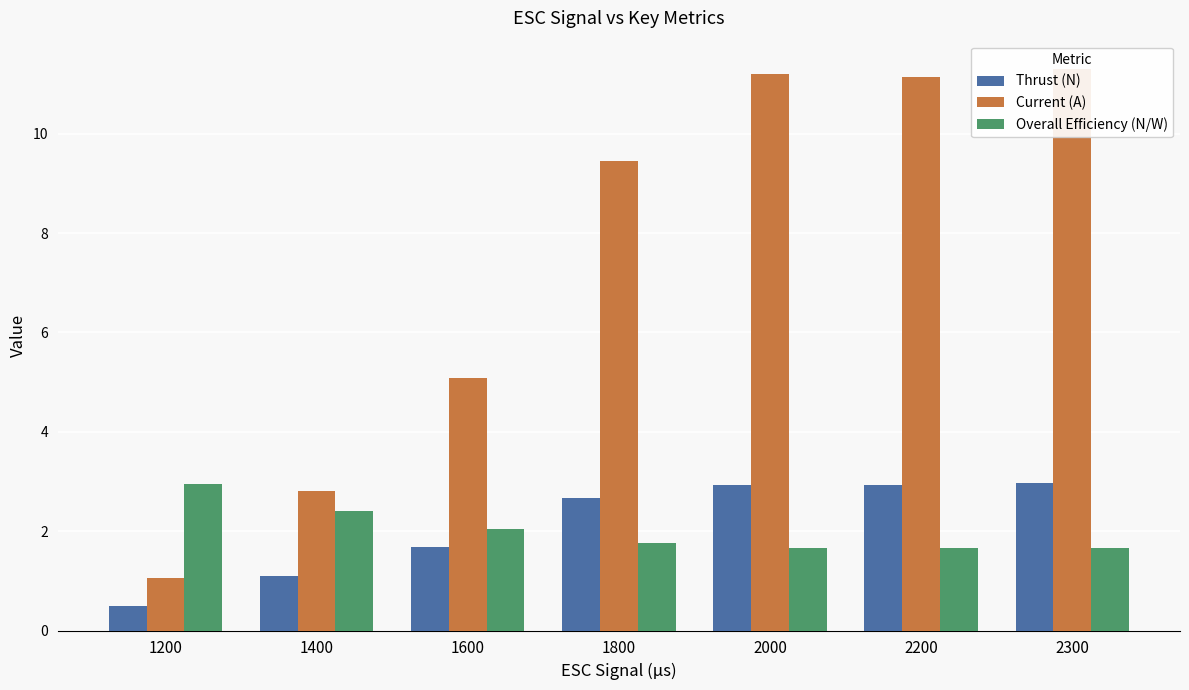

Where is Current (A) nearest to the value 6?

1600